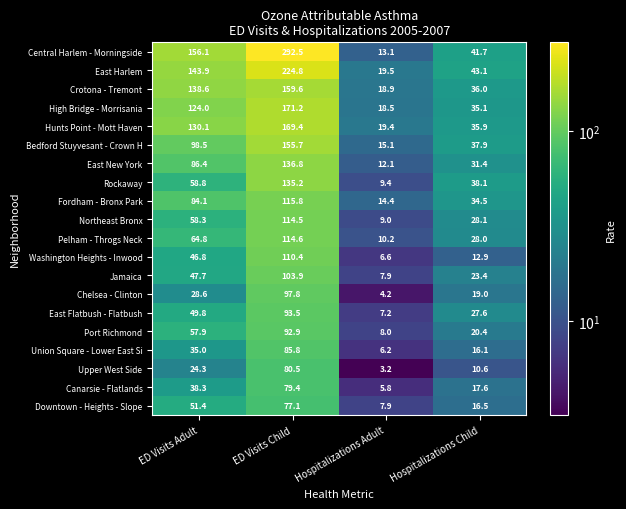

What is the sum of all Canarsie - Flatlands values?

141.1